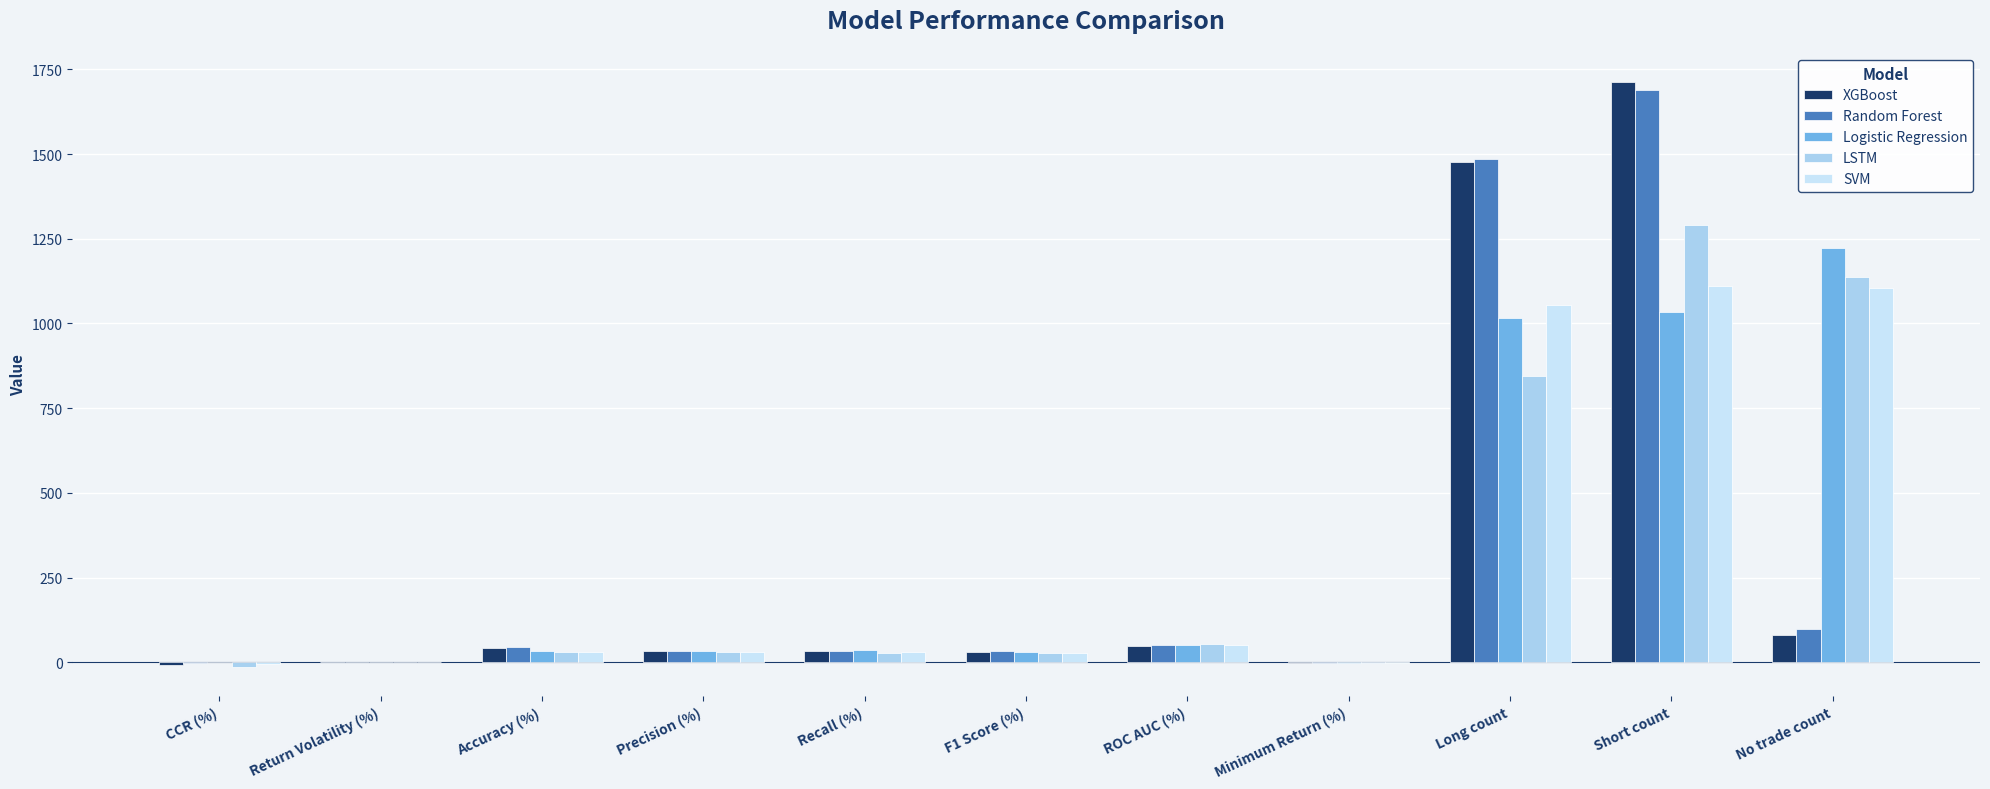

What is the difference between the highest and lowest values at F1 Score (%)?

5.3